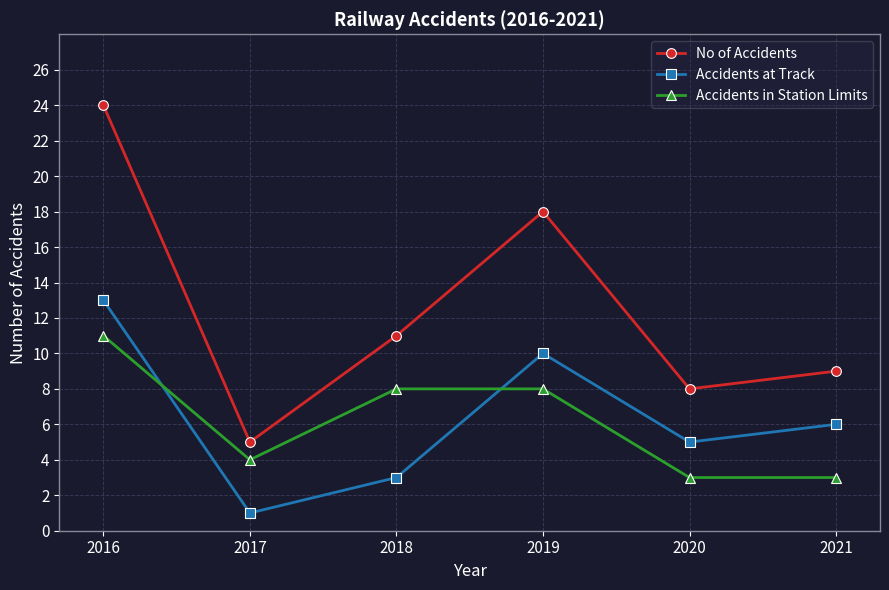

At which category does the chart reach its minimum across all series?

2017